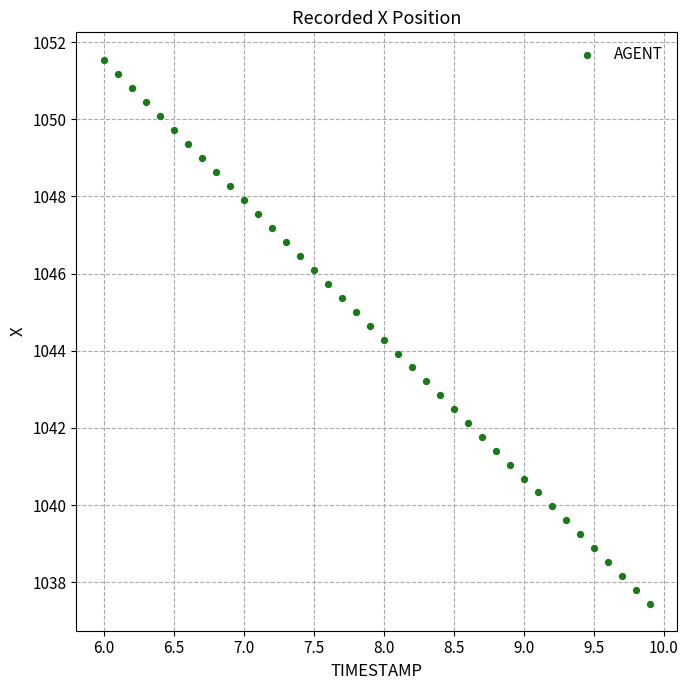

What is the range of Y values (max minus min)?

14.1